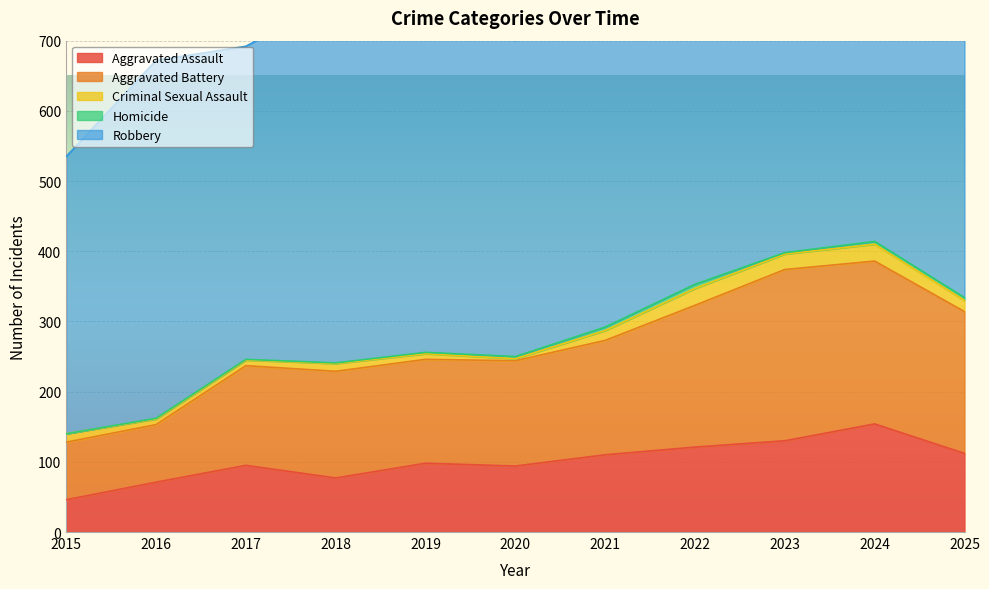

Reading right to left, extract all data points from this chart.

Aggravated Assault: 112	154	130	121	110	94	98	77	95	71	46
Aggravated Battery: 202	232	244	202	163	150	148	152	142	82	82
Criminal Sexual Assault: 16	24	22	24	14	3	8	11	8	8	12
Homicide: 4	4	2	6	5	3	2	1	1	1	0
Robbery: 378	543	440	521	484	450	591	520	446	510	395